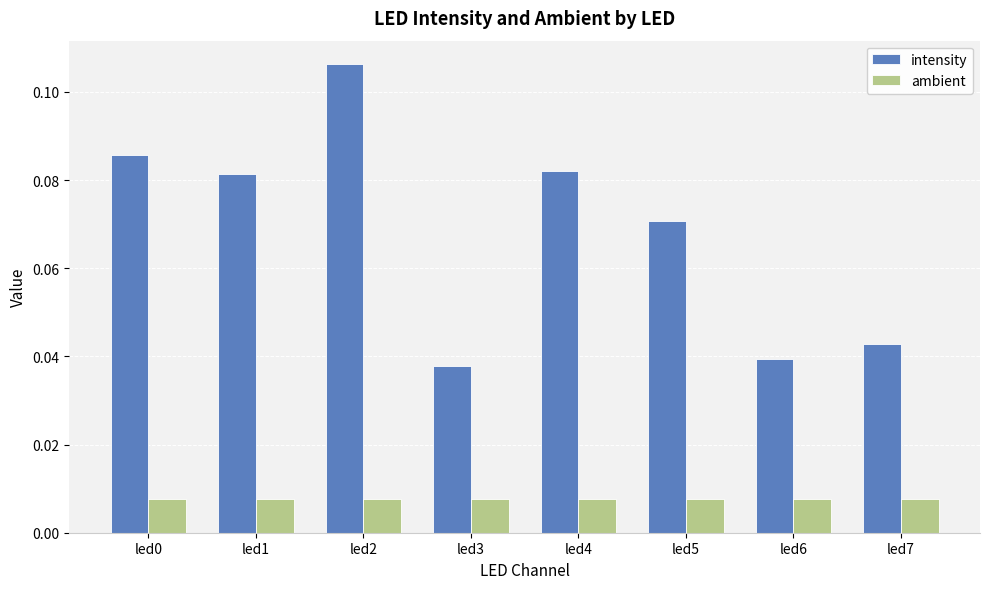

At which category is the sum across all series the highest?

led2